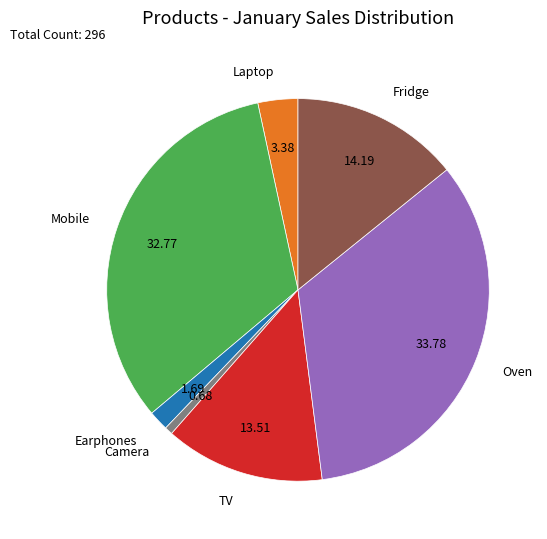

Between Laptop and Fridge, which is larger?

Fridge